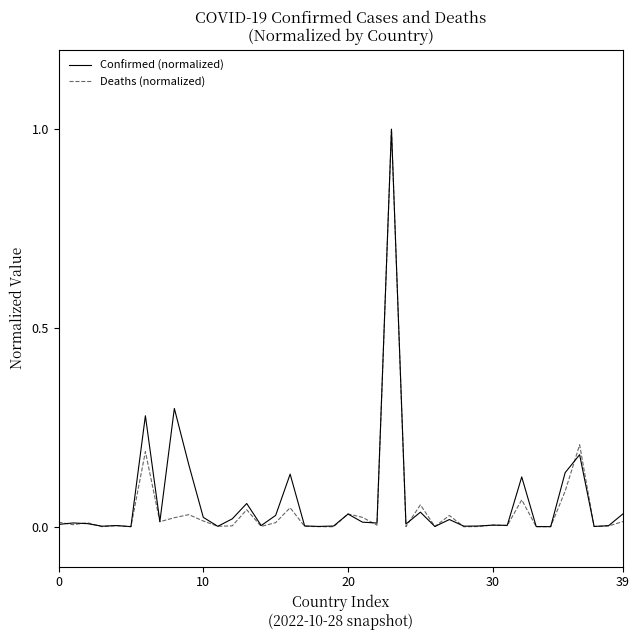

Which series has the widest spread of values?

Deaths (normalized)